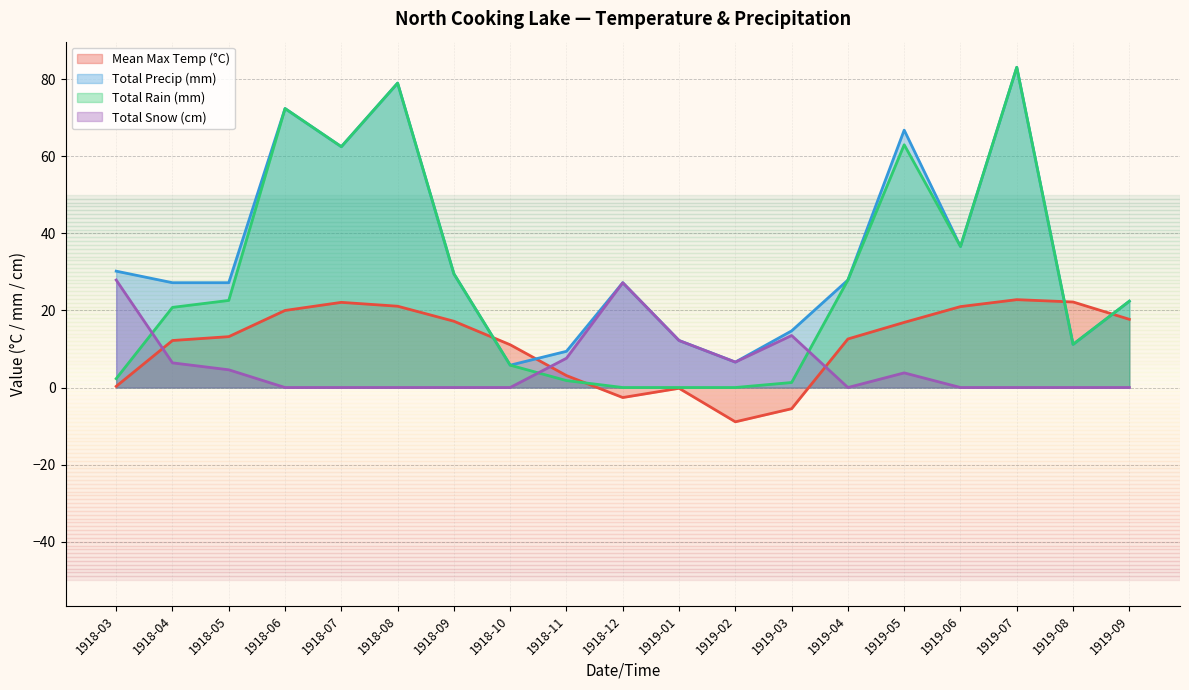

The value of Total Precip (mm) at 1919-01 is 12.2. True or false?

True